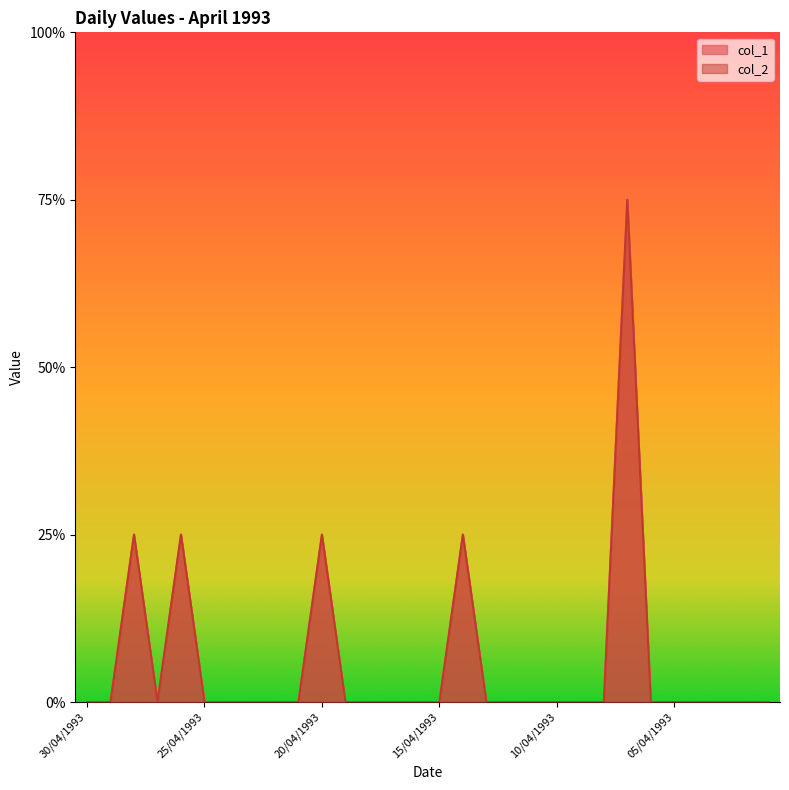

True or false: col_2 has more than 0 points higher than both neighbors.

True